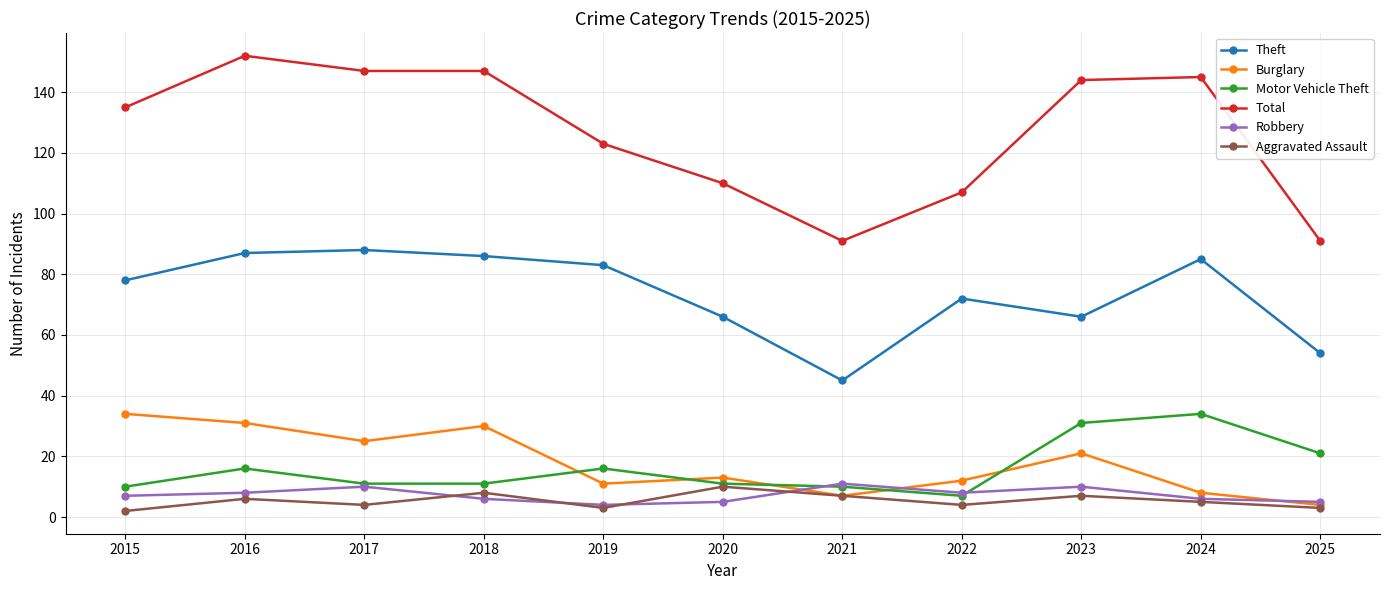

Which series has the largest total across all categories?

Total